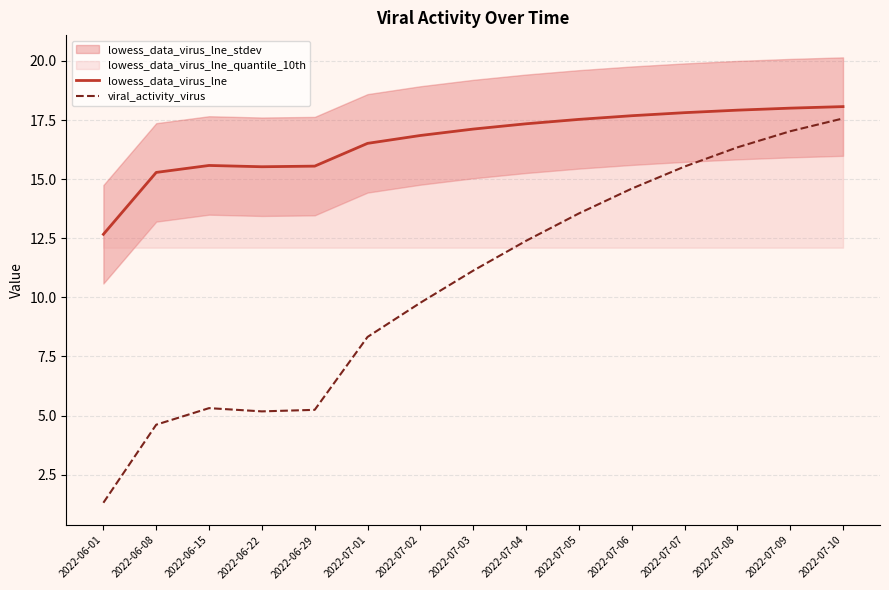

Is this an area chart (filled region under the line)?

No